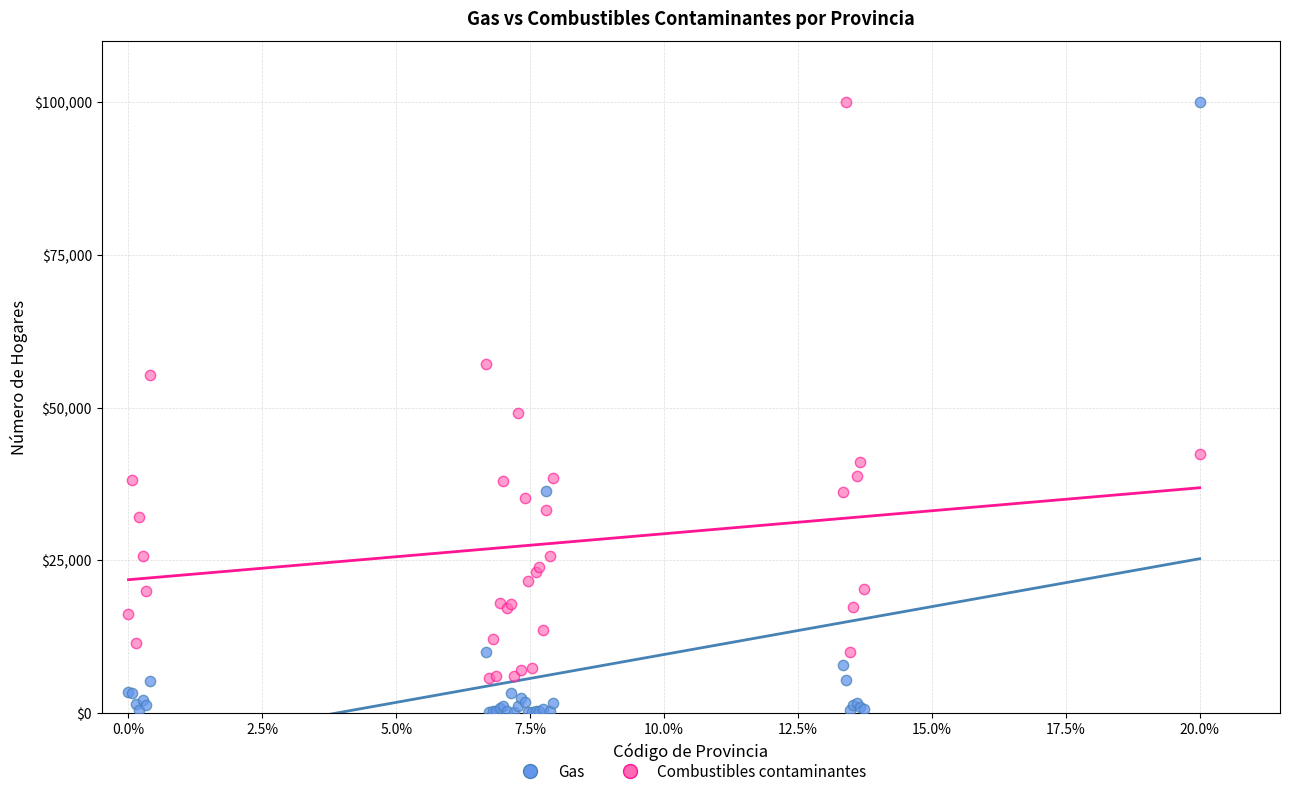

In the Combustibles contaminantes series, what Y value is closest to 52869?

55324.2